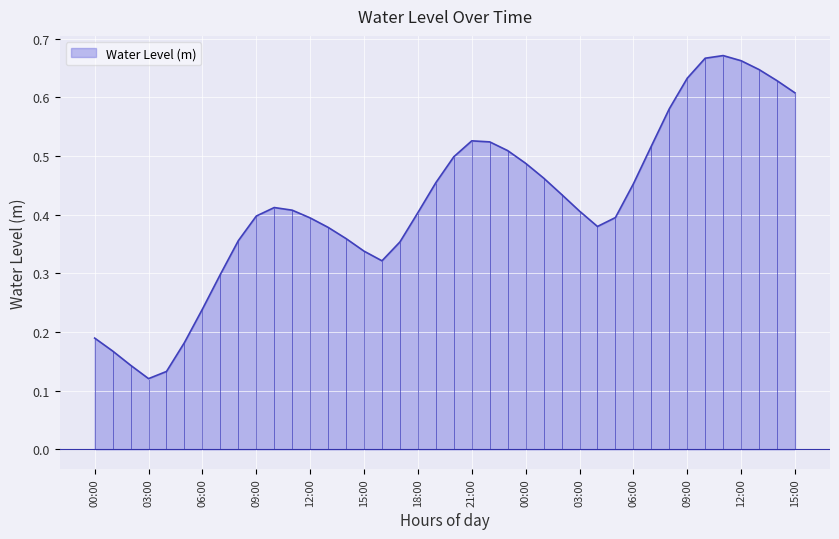

At which label is the value closest to 0?

03:00